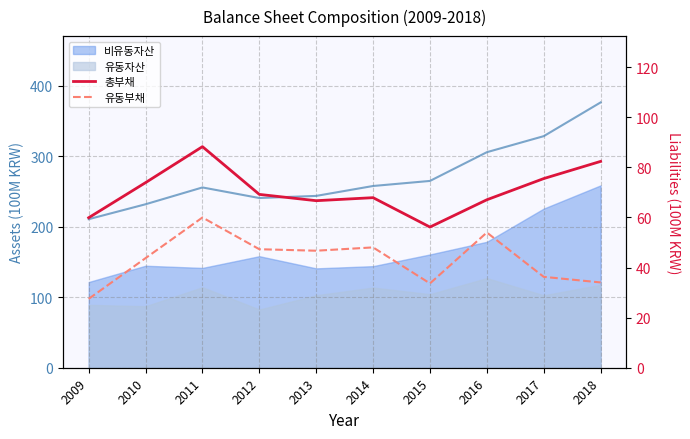

At which label is 총부채 closest to 72?

2010